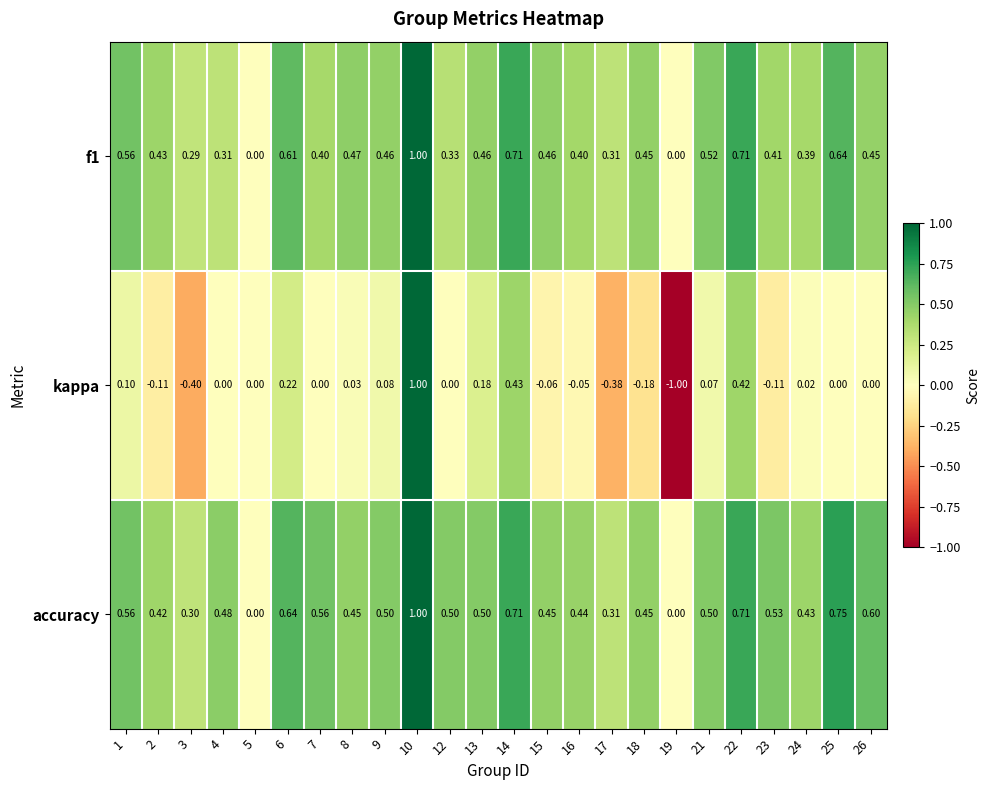

Which series has the largest range (max minus min)?

kappa